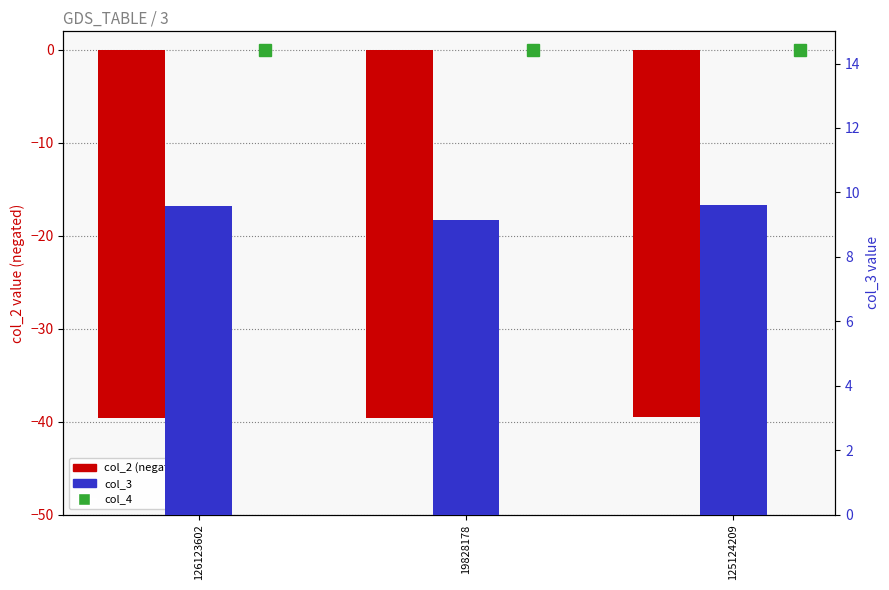

Which series changed the most between 126123602 and 19828178?

col_3